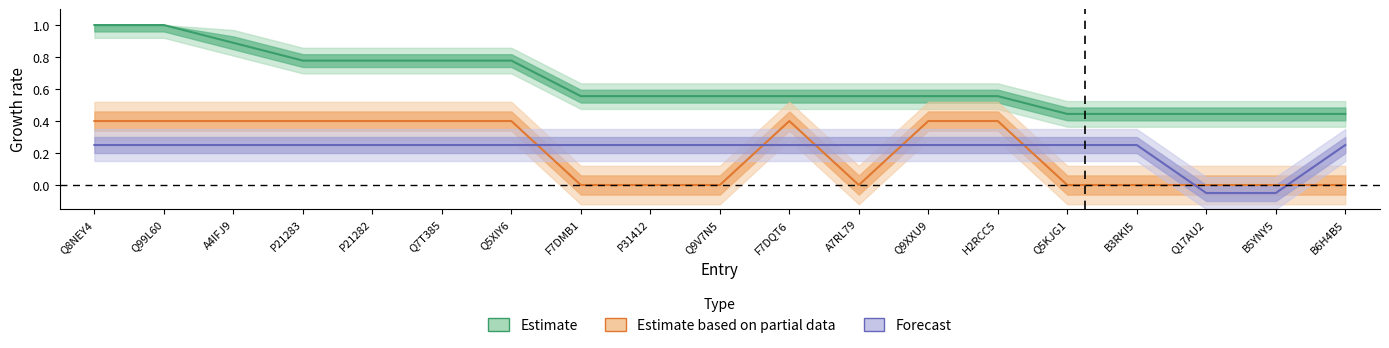

Read the Db_count value at Q5KJG1.

0.4